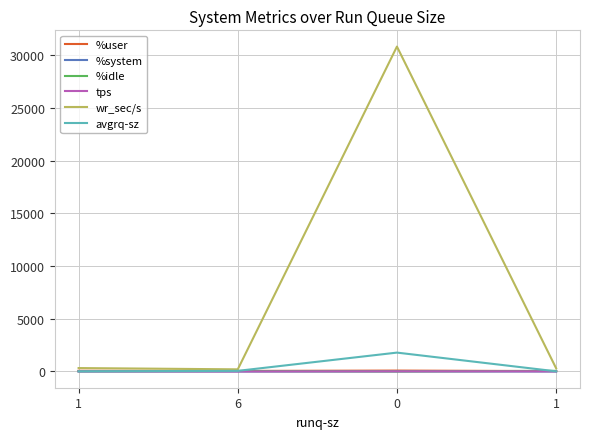

What is the value of the %user point at the 4th from the left?

70.4